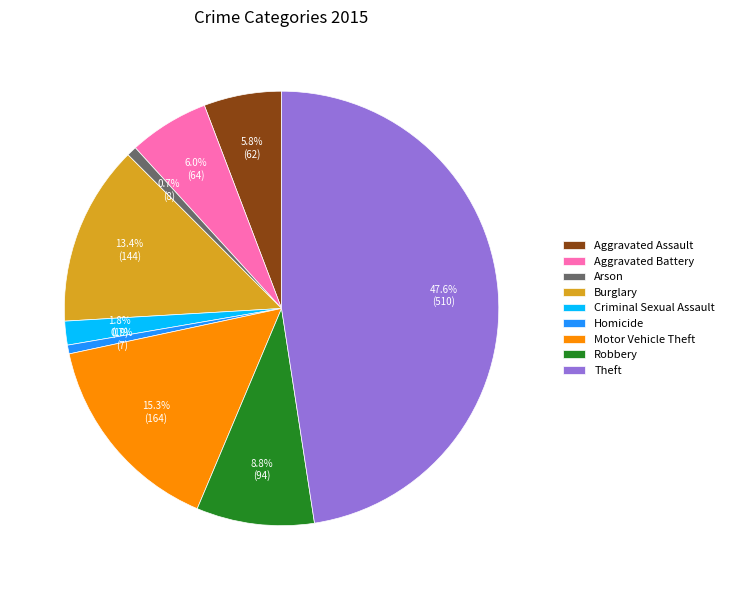

Which has a higher value, Burglary or Motor Vehicle Theft?

Motor Vehicle Theft